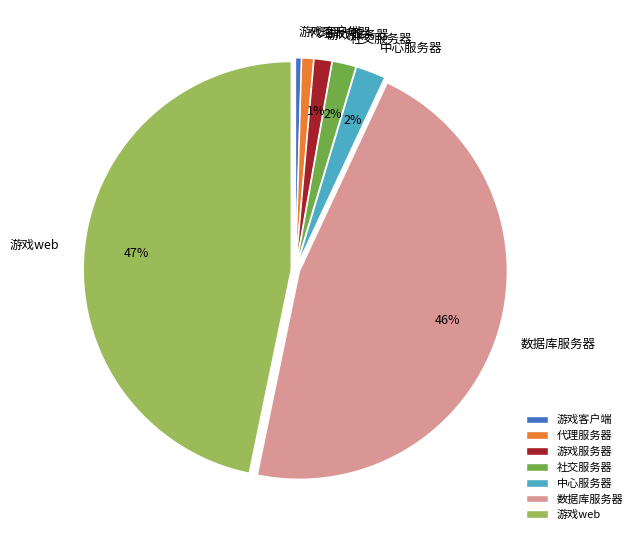

To the nearest percent, what is the average slice percentage?

14%